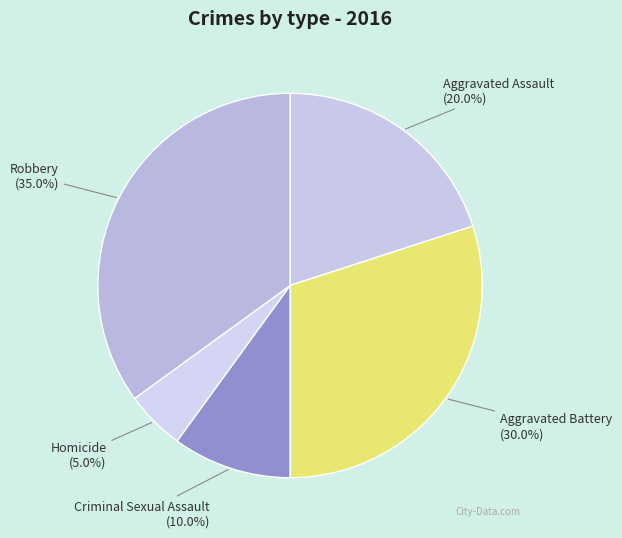

Rank the categories by value from lowest to highest.

Homicide, Criminal Sexual Assault, Aggravated Assault, Aggravated Battery, Robbery